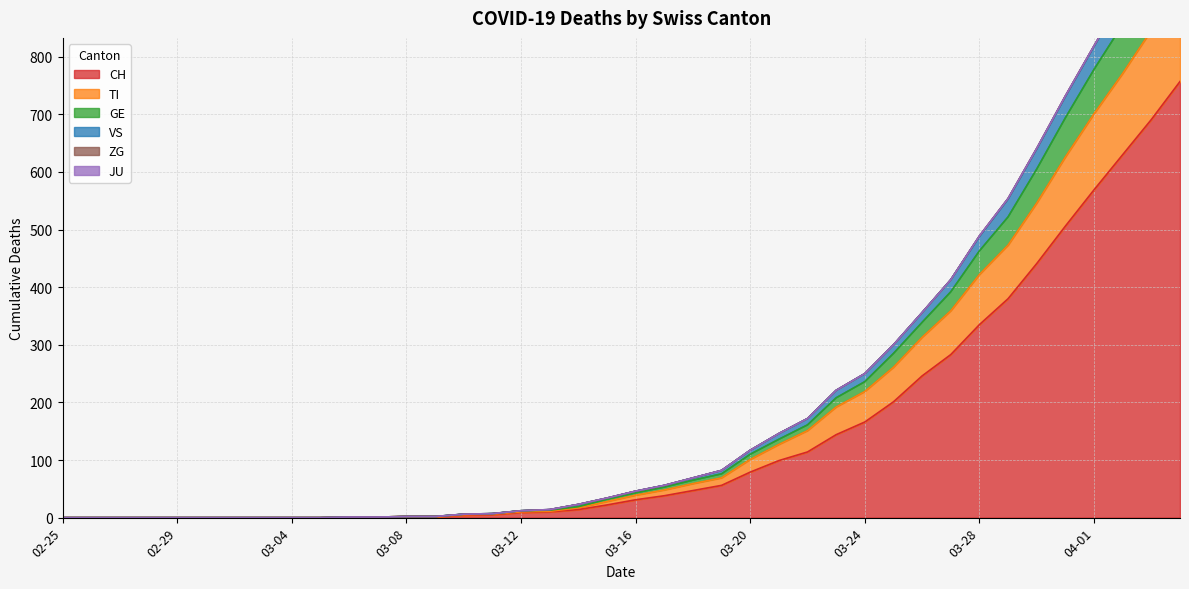

True or false: TI and VS cross at least once.

False